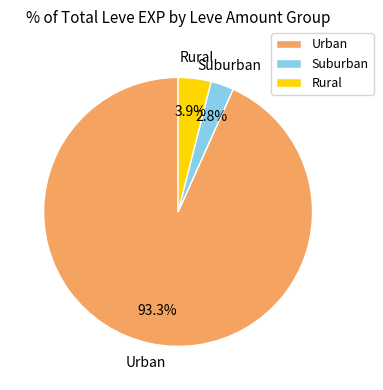

How many segments does this pie chart have?

3